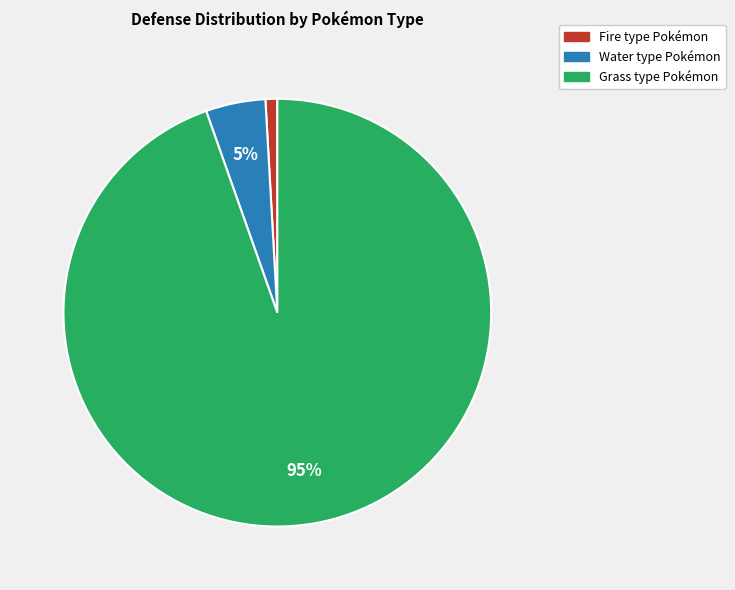

To the nearest percent, what is the average slice percentage?

33%